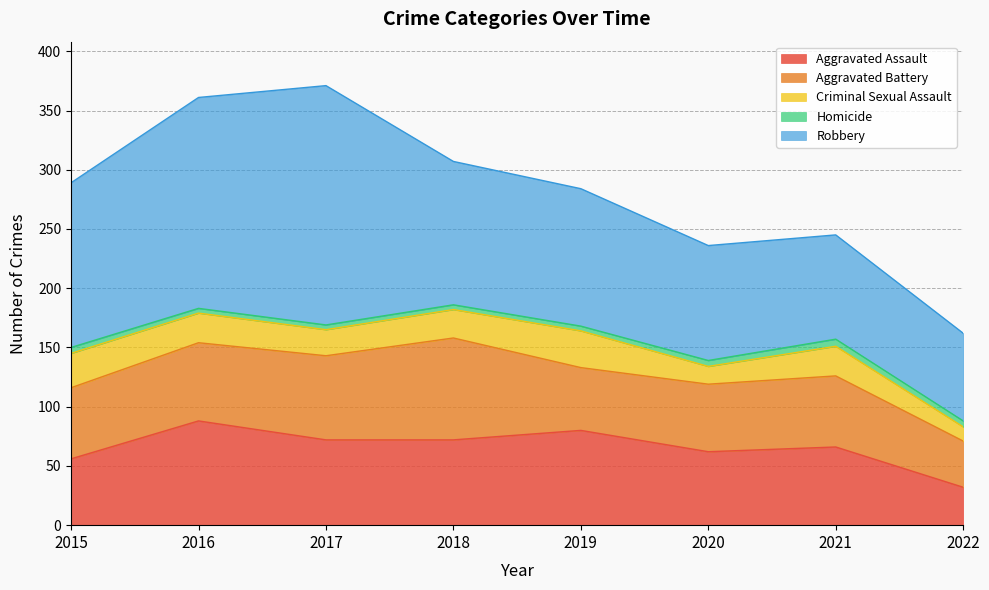

What is the value of the Aggravated Assault point at the 5th from the left?

80